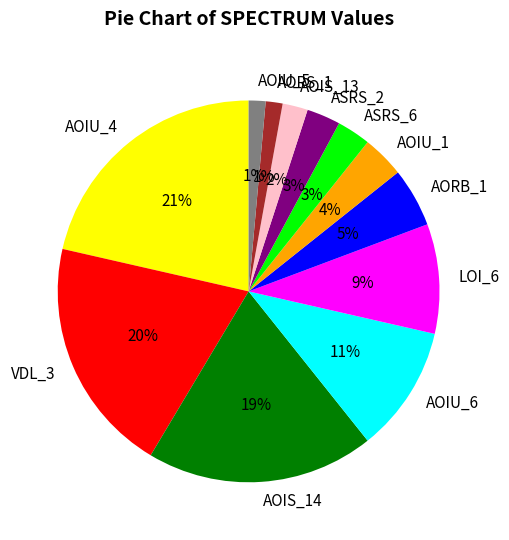

Is the sum of AOIU_1 and AOIU_4 greater than half?

No